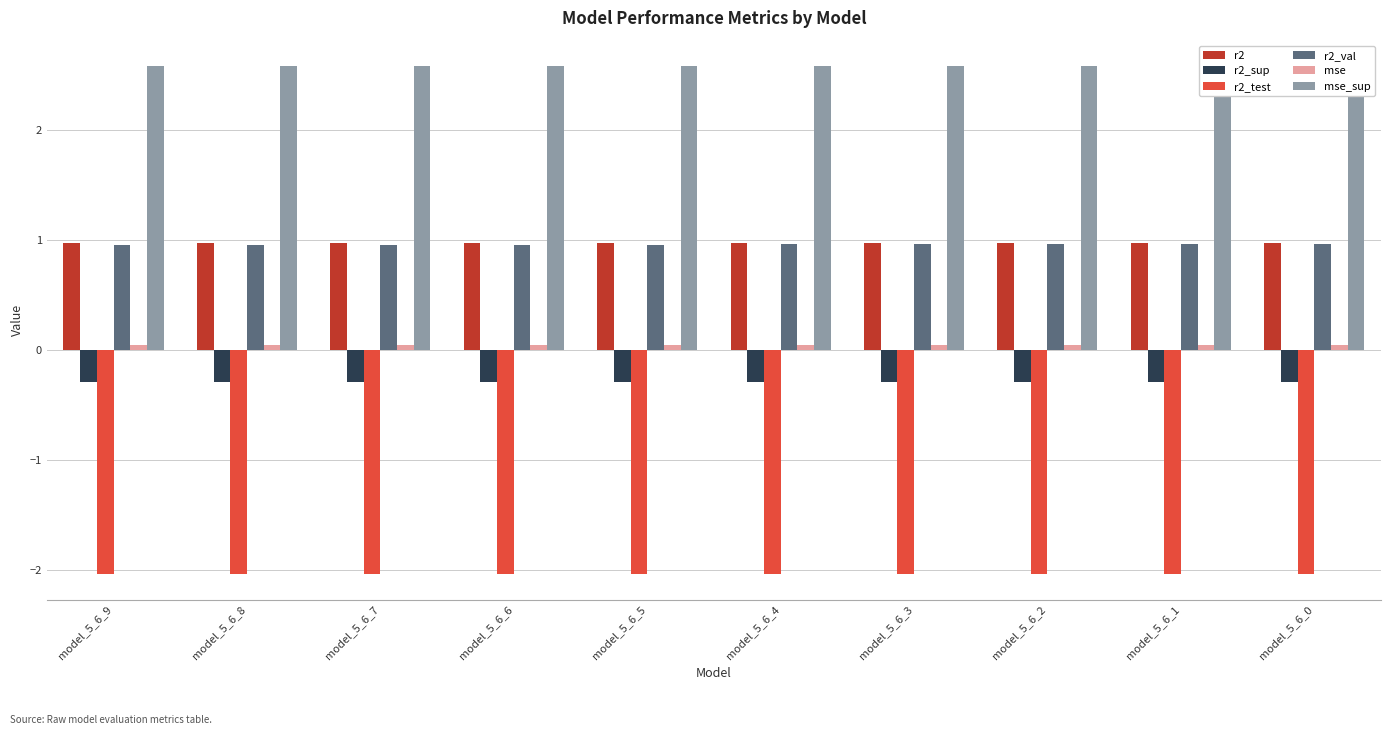

Where is r2_val nearest to the value 0?

model_5_6_9